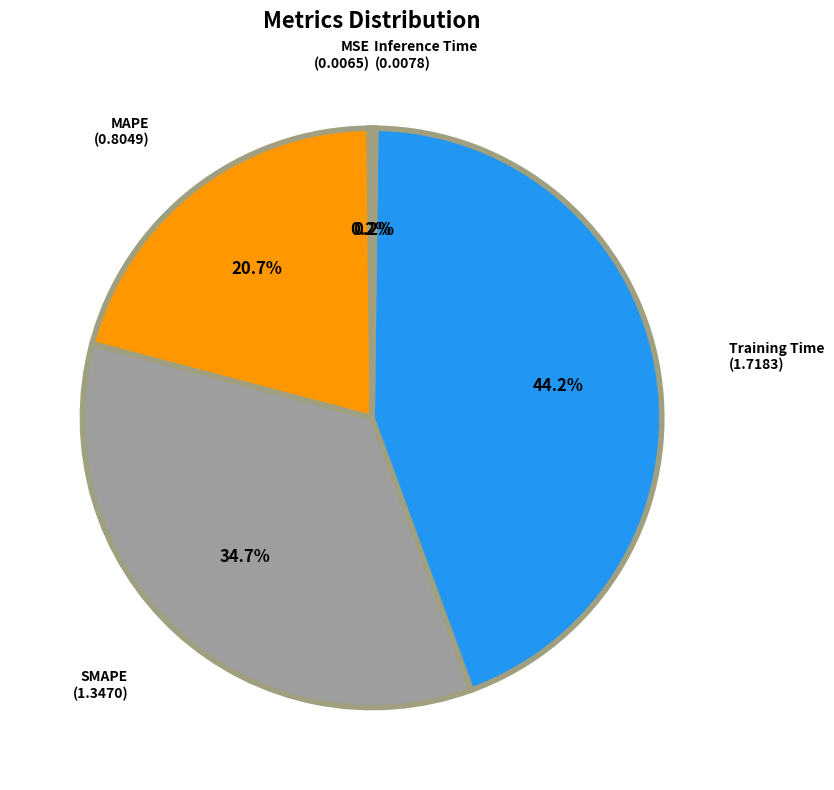

Approximately how many times larger is the value at MAPE compared to SMAPE?

0.6